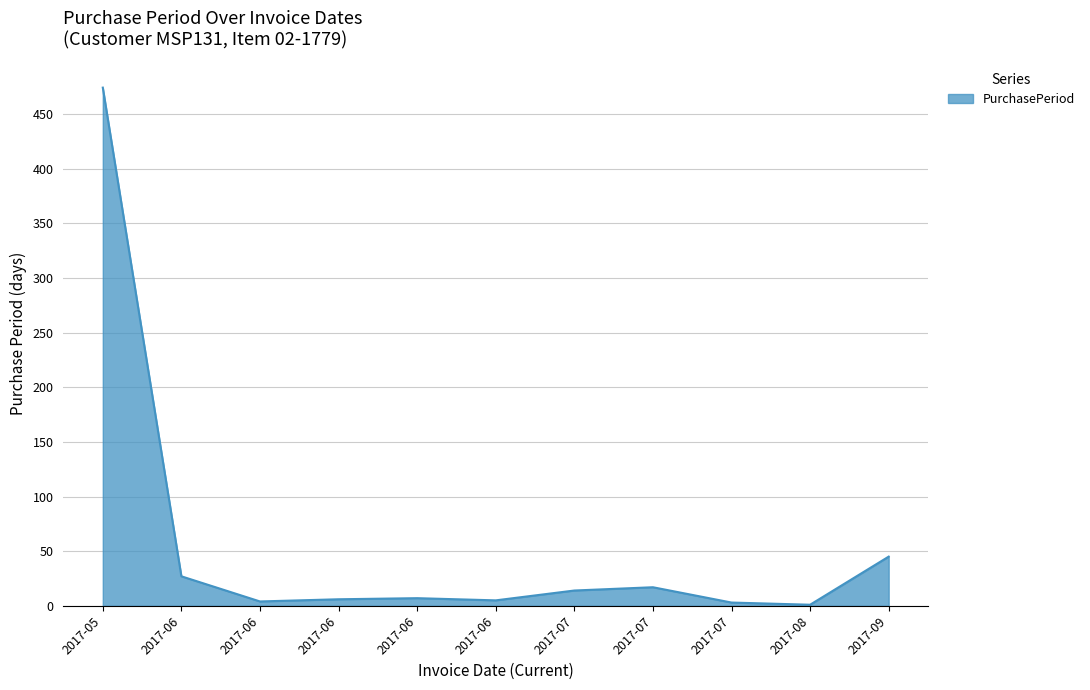

Reading right to left, what are all the values shown in this chart?

2017-09=45	2017-08=1	2017-07=3	2017-07=17	2017-07=14	2017-06=5	2017-06=7	2017-06=6	2017-06=4	2017-06=27	2017-05=474